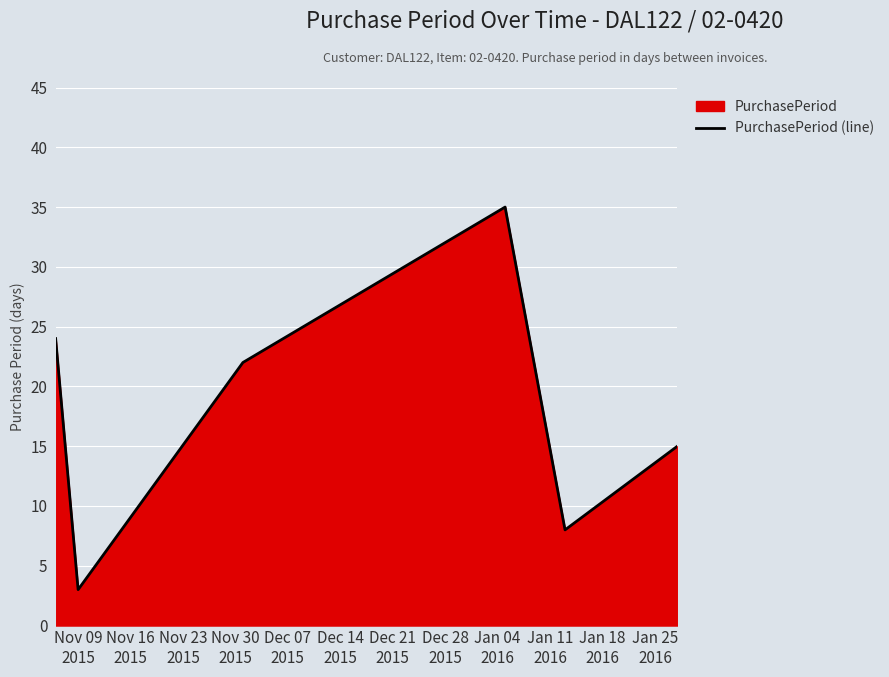

What is the difference between the maximum and second lowest values?

27